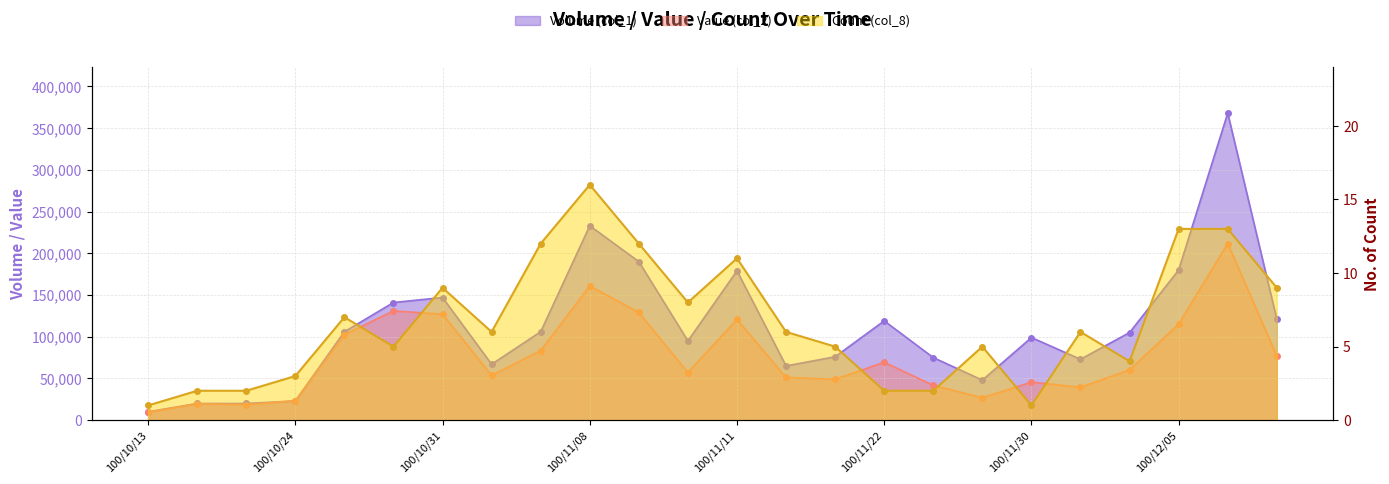

Does the chart display data point markers on the line(s)?

Yes